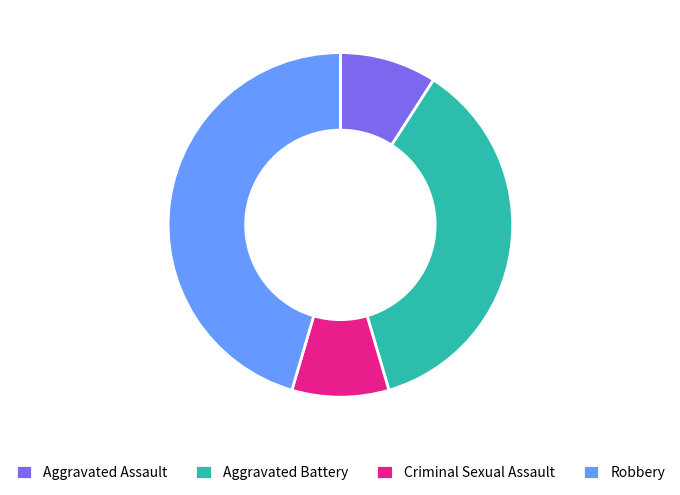

Does any single category account for the majority?

No